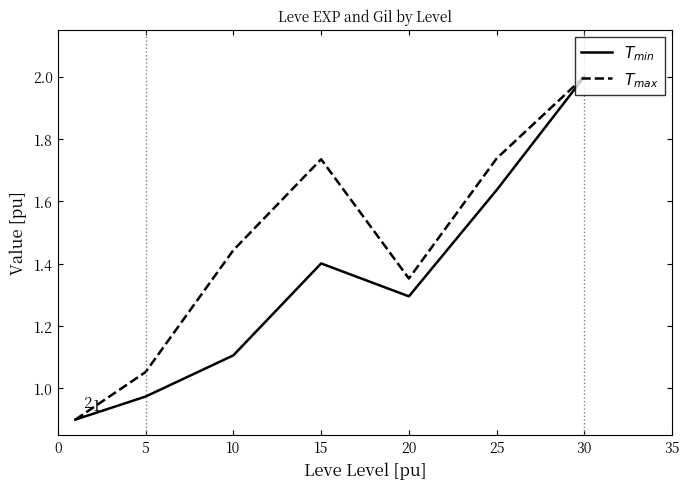

What is the greatest value displayed?

2.0